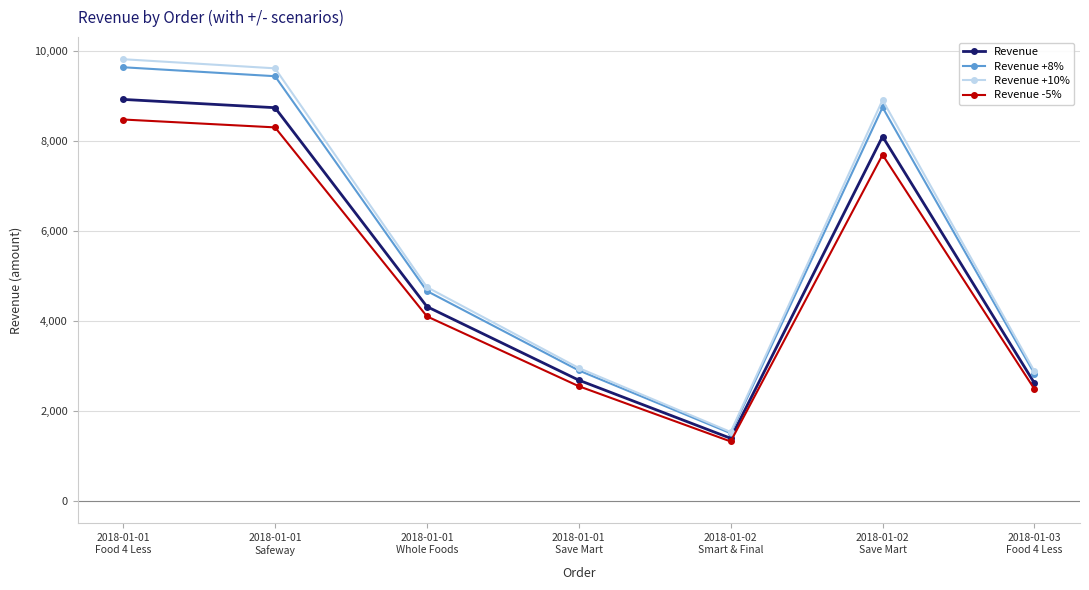

At which label does Revenue -5% reach its minimum?

2018-01-02
Smart & Final